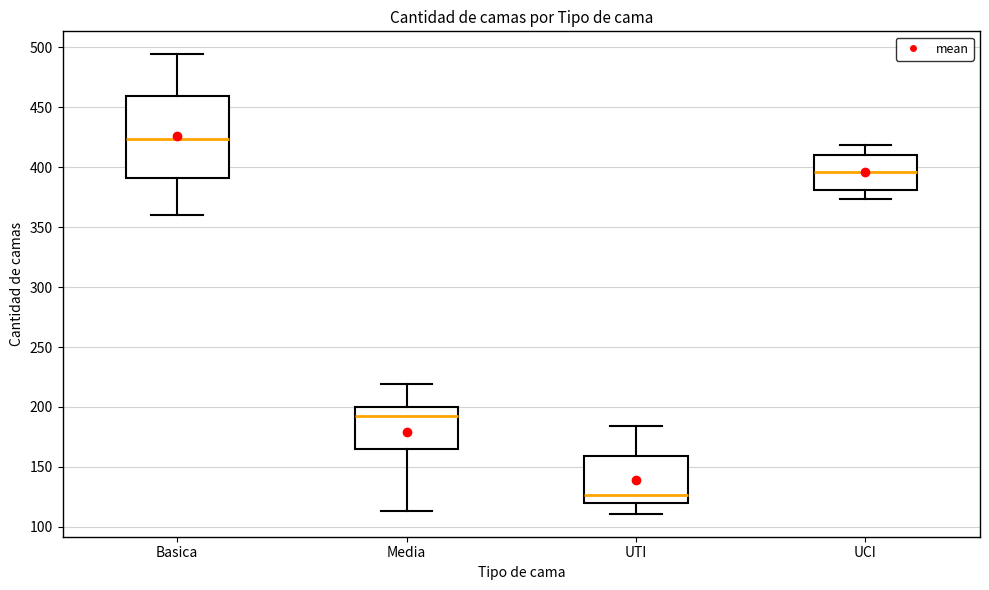

Where does the upper whisker of the box for Basica end on the y-axis? The values are not printed on the chart, so give them approximately, as read against the axis.

495